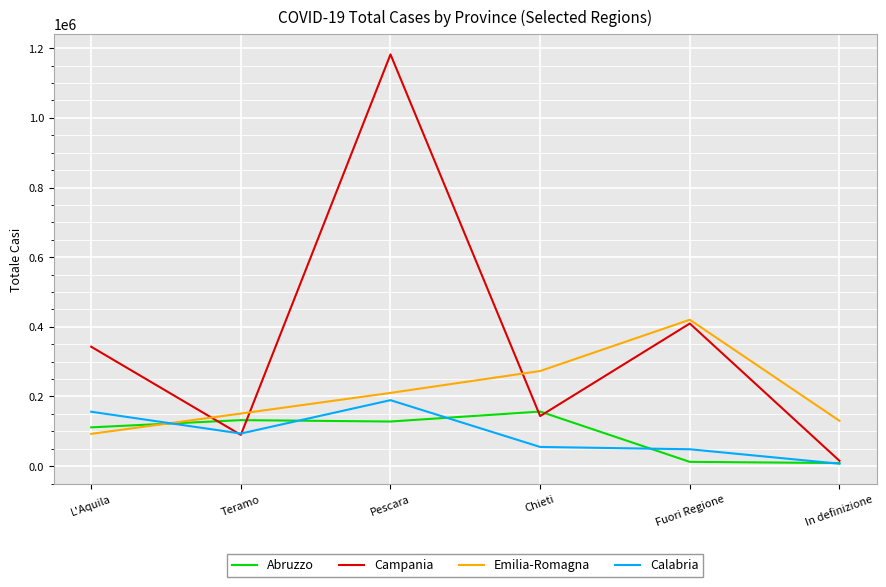

What is the spread (max minus min) of values at L'Aquila?

250255